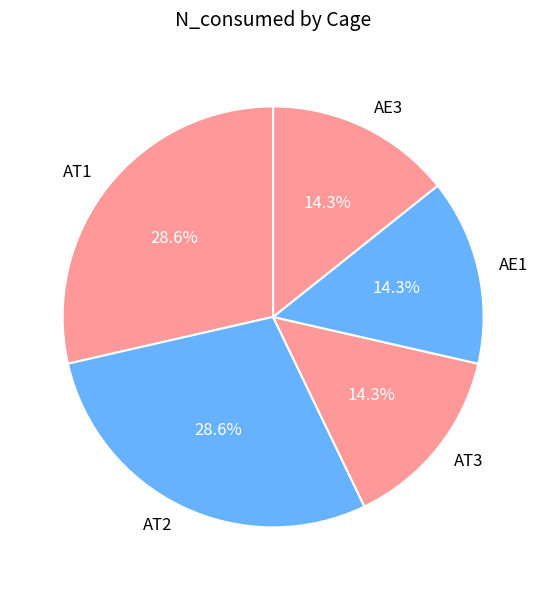

Is AT2 the majority of the pie?

No